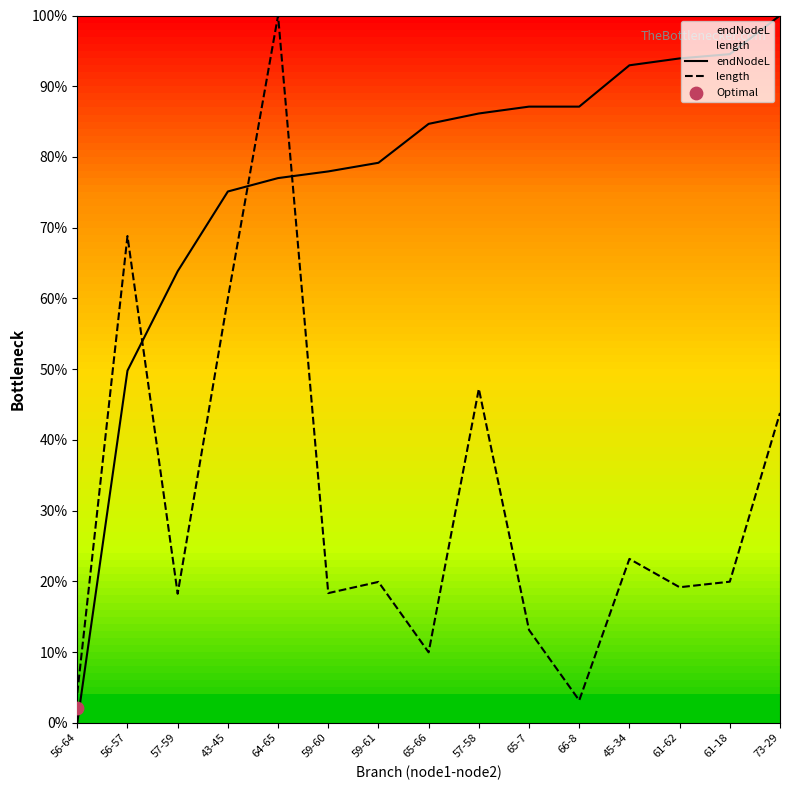

Which series reaches the minimum Y coordinate?

endNodeL